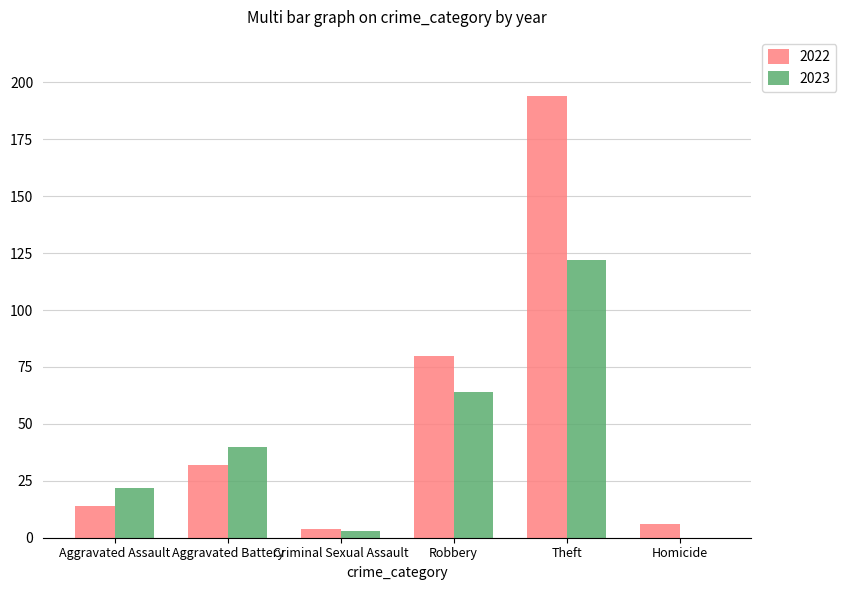

Is the value of 2022 at Aggravated Assault greater than the value of 2023 at Criminal Sexual Assault?

Yes